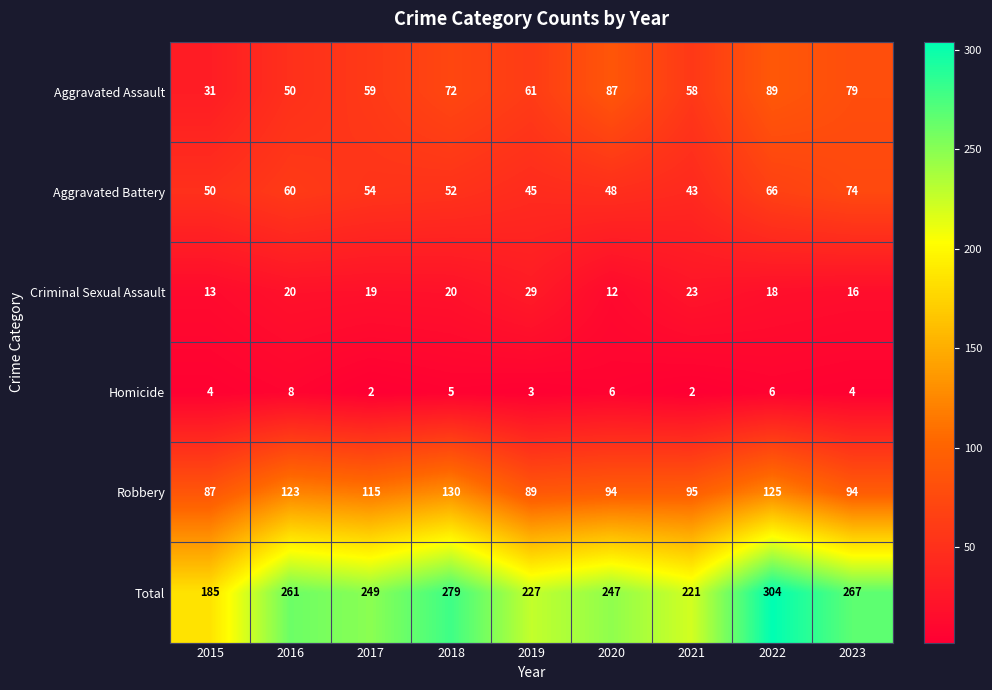

The Total series shows 430 at 2017. True or false?

False